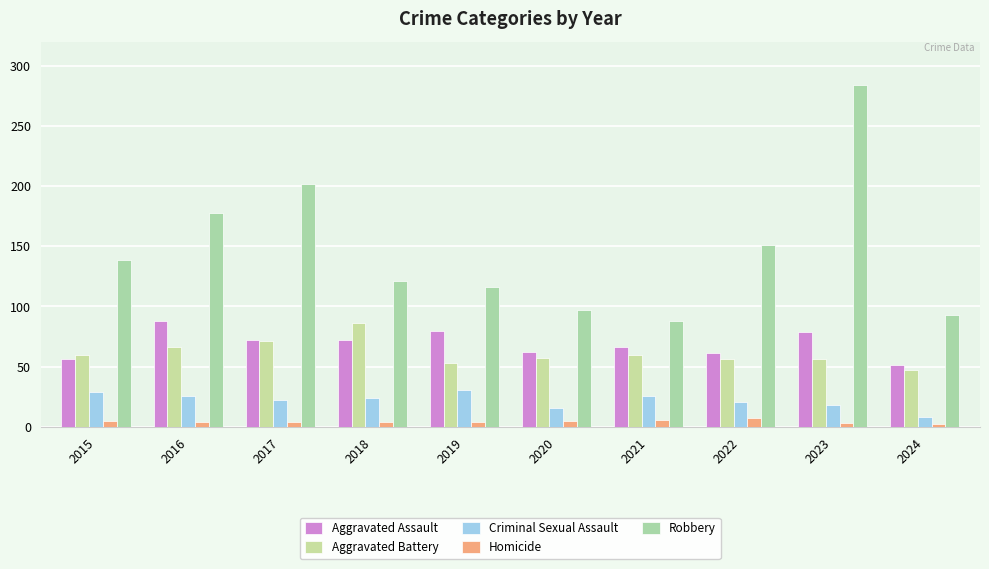

What is the sum of the Aggravated Assault values at 2021 and 2024?

117